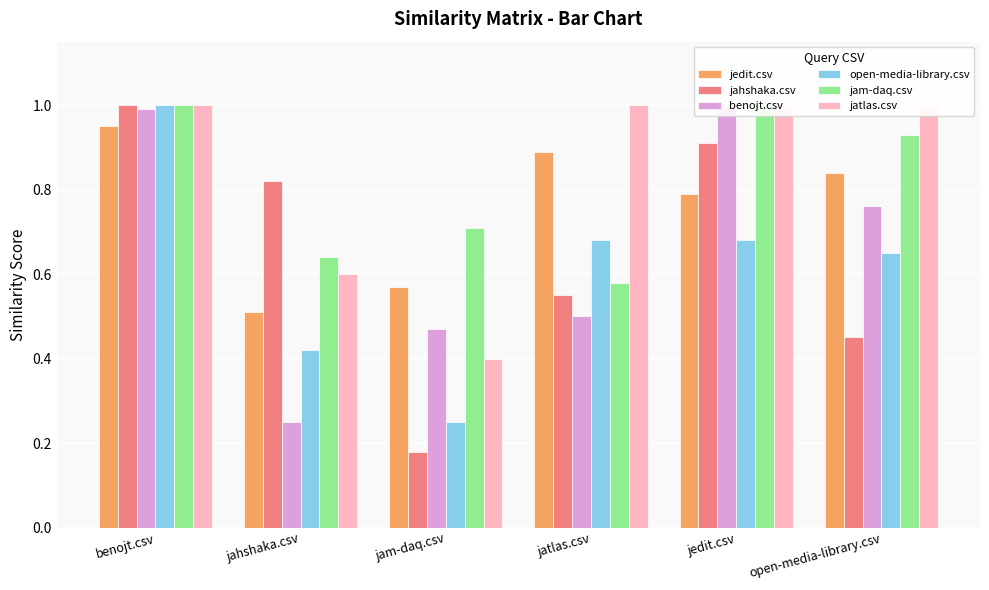

What is the average value of the jatlas.csv series?

0.8